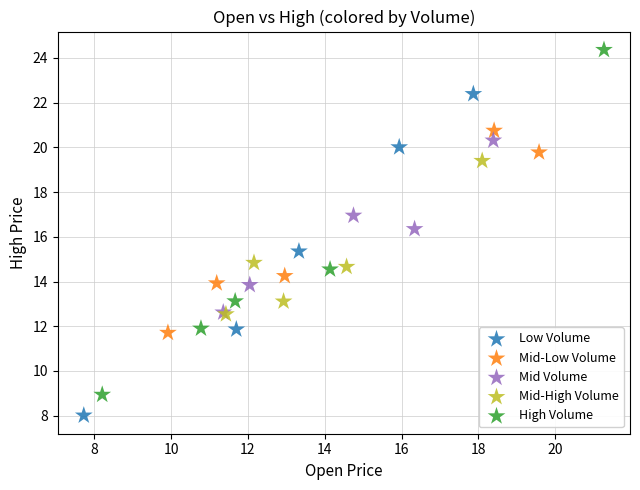

Which series has the widest spread of Y values?

High Volume